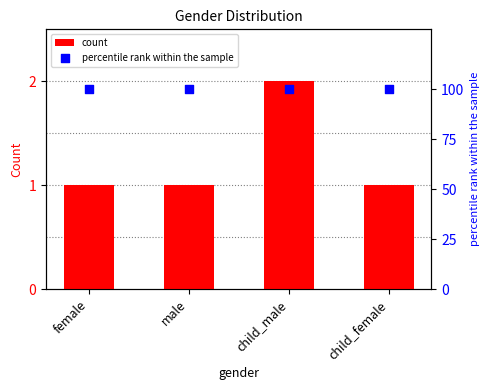

What is the total value across all series at child_male?

102